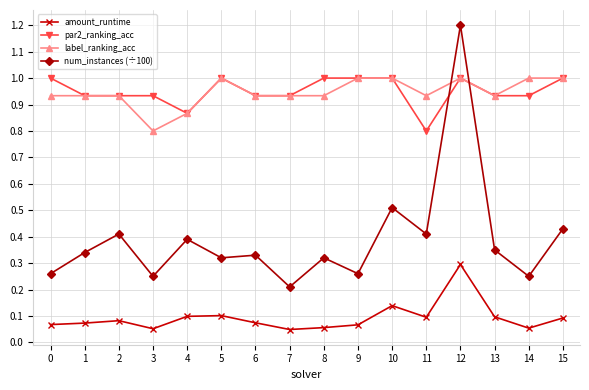

Which category has the lowest value in the par2_ranking_acc series?

11